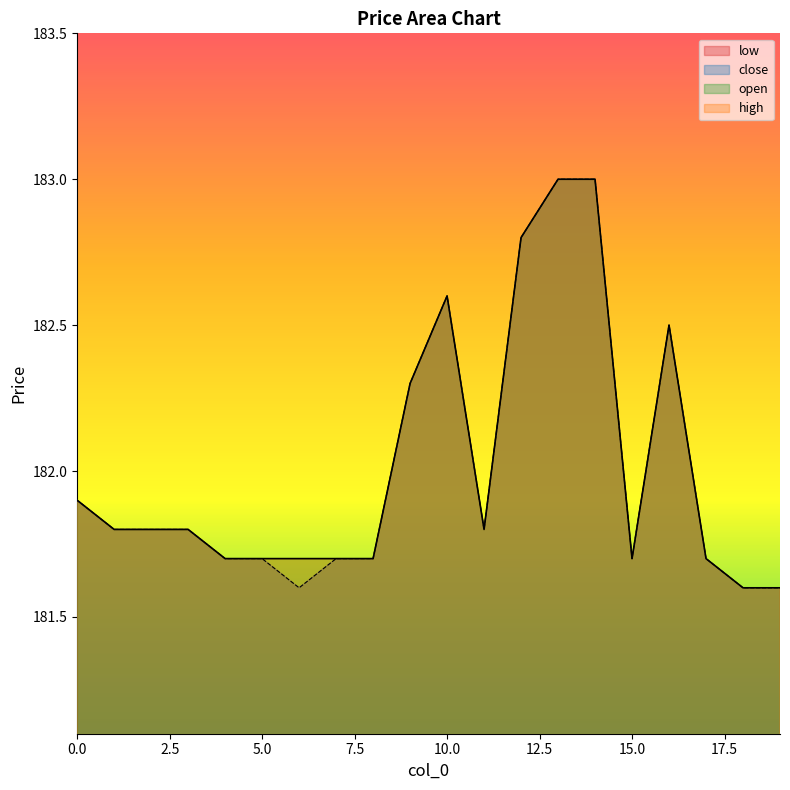

Which category has the highest value in the close series?

13